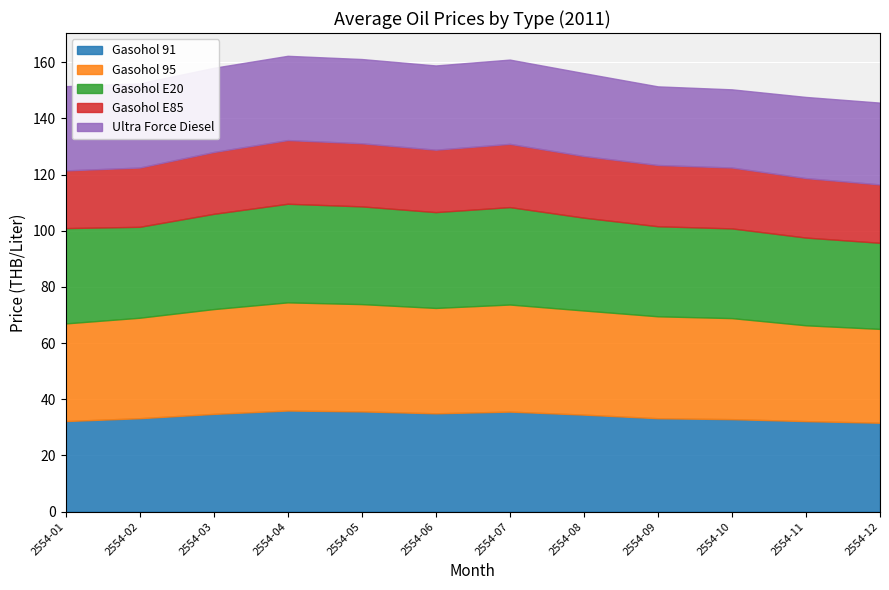

Between 2554-04 and 2554-11, which is larger?

2554-04